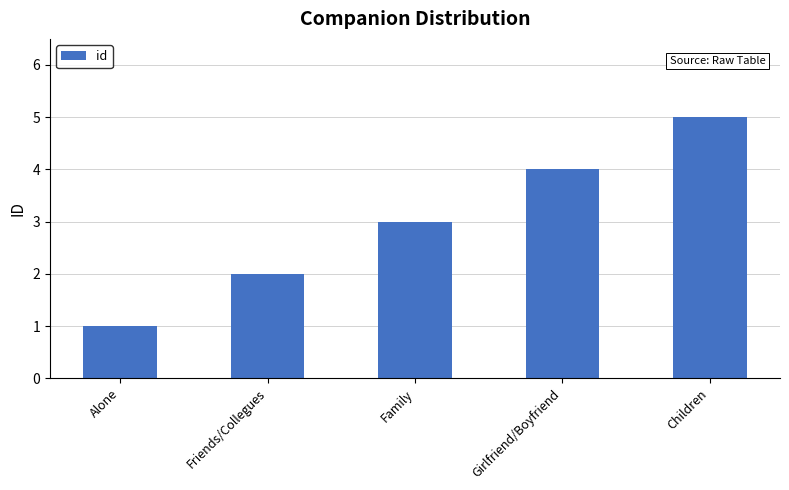

What value does the data have at Family?

3